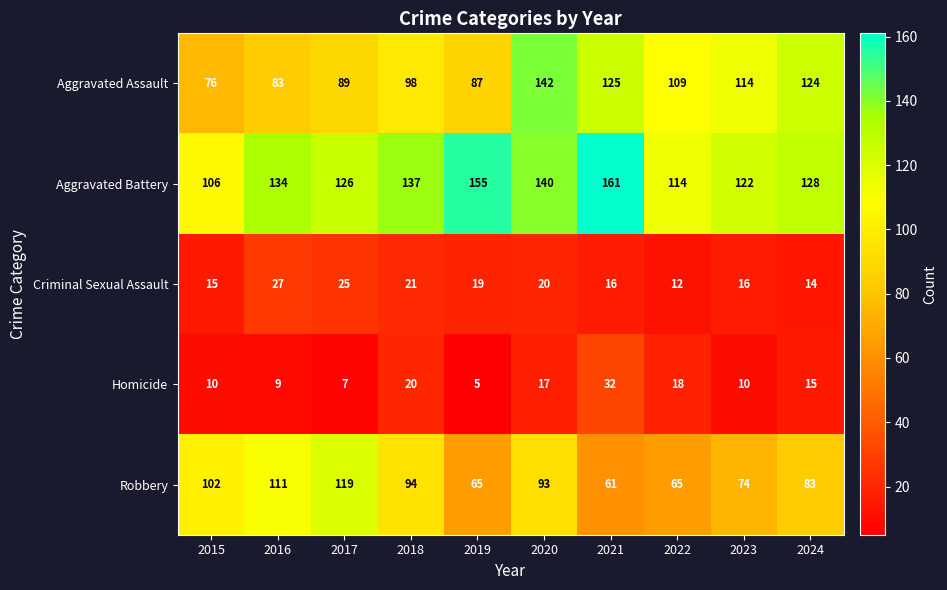

At how many categories does at least one series exceed 31?

10